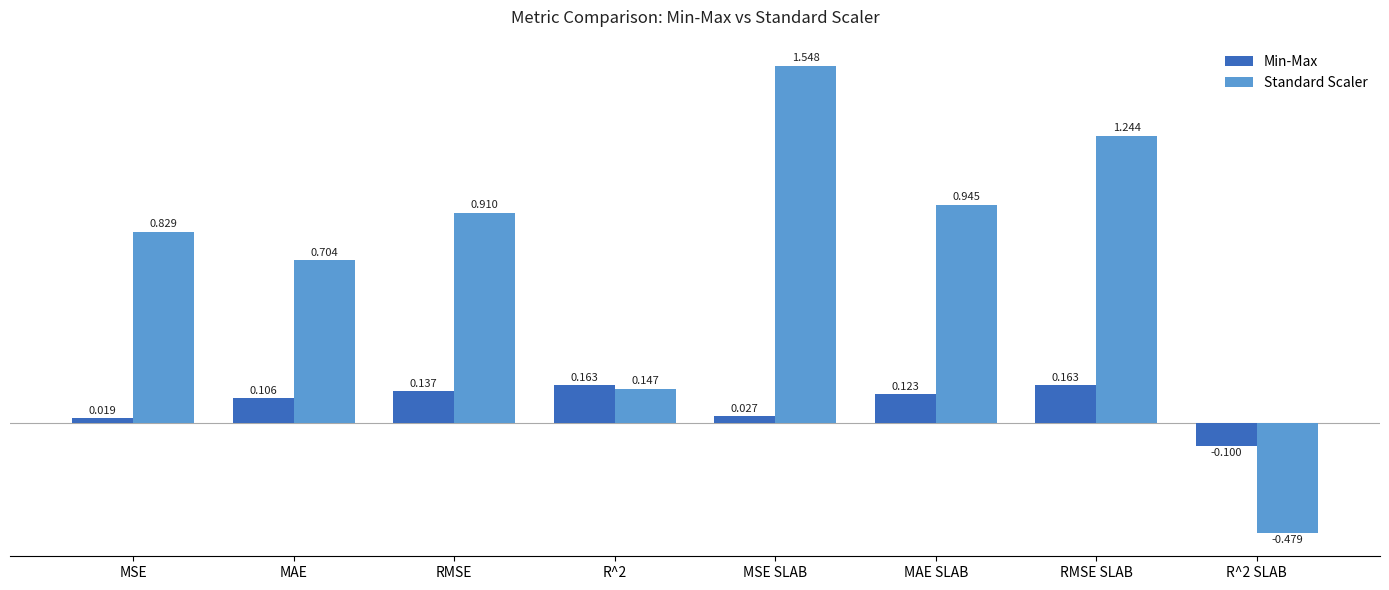

Which category has the highest value in the Standard Scaler series?

MSE SLAB